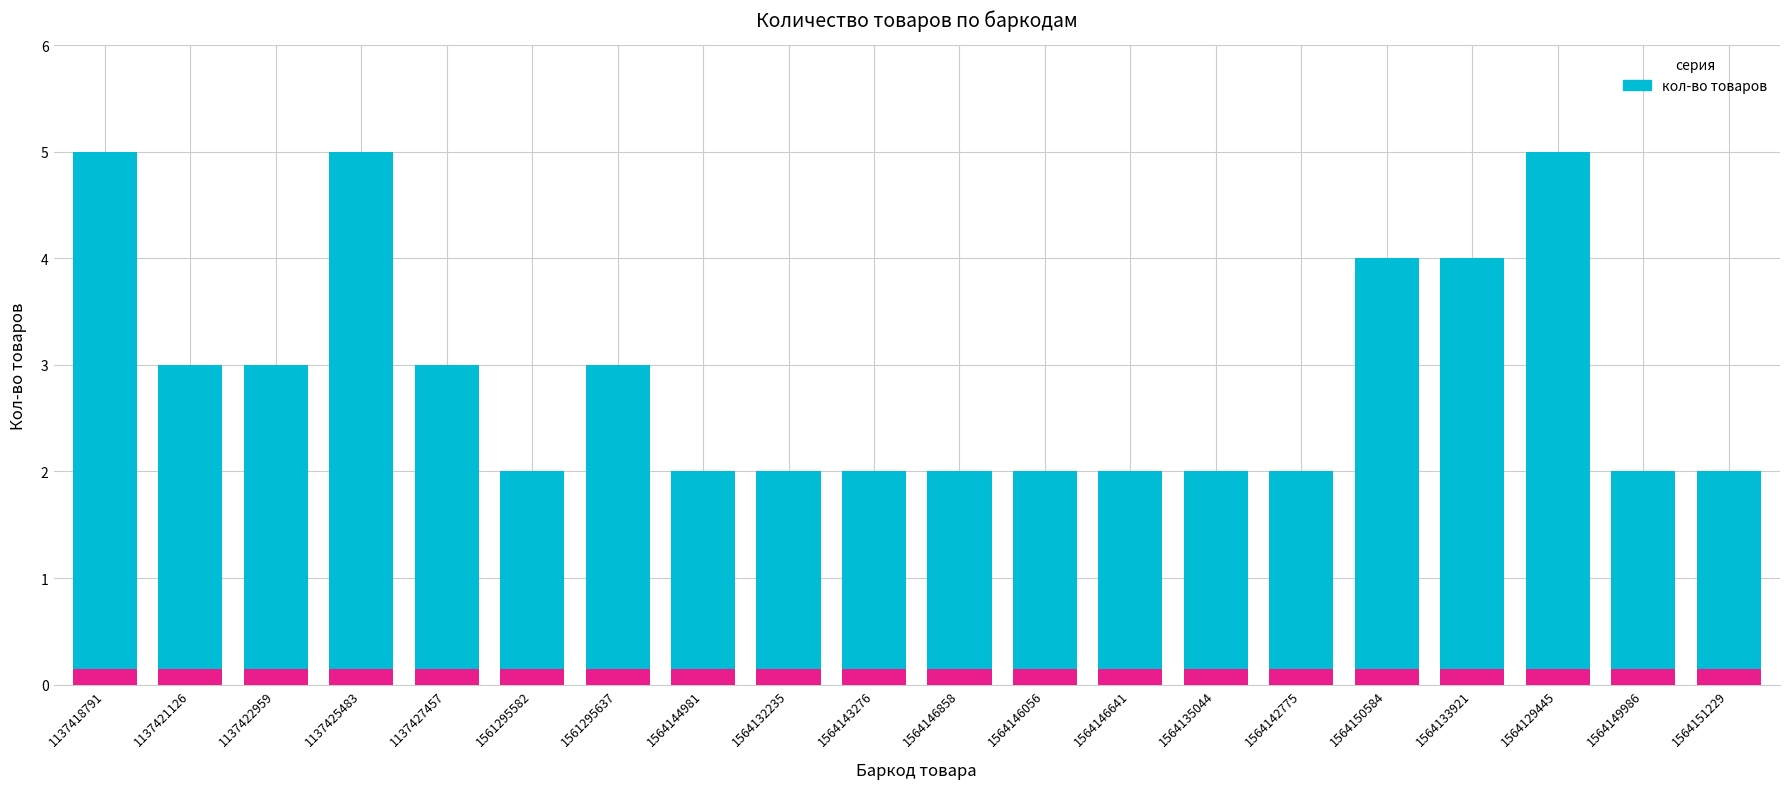

True or false: the data shows 2 at 1564135044.

True